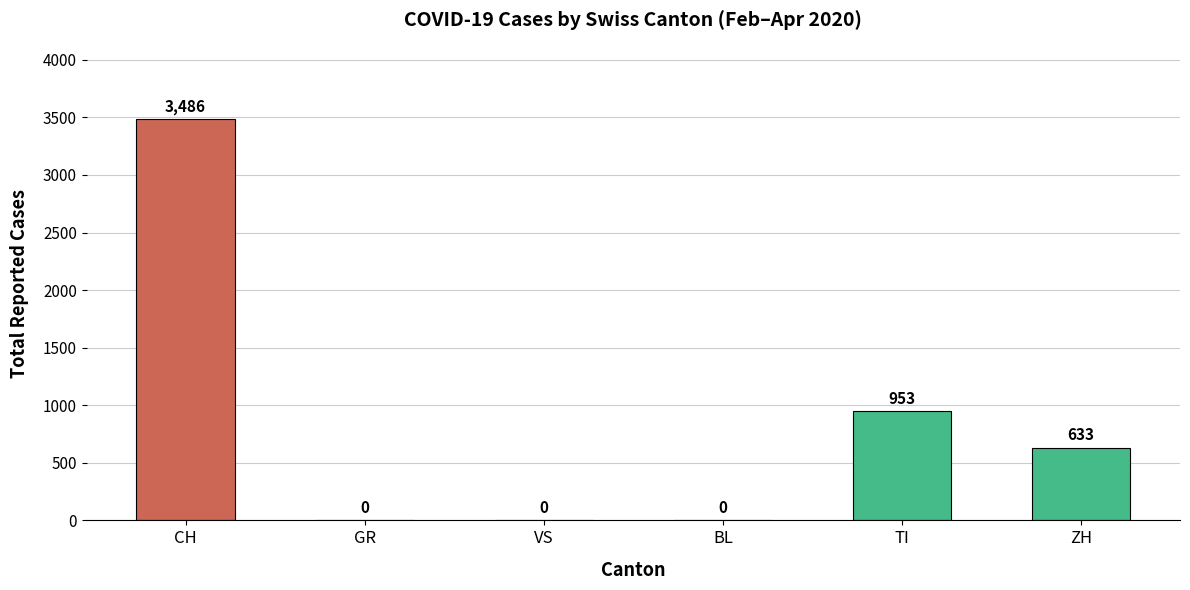

True or false: the data shows 5618 at CH.

False